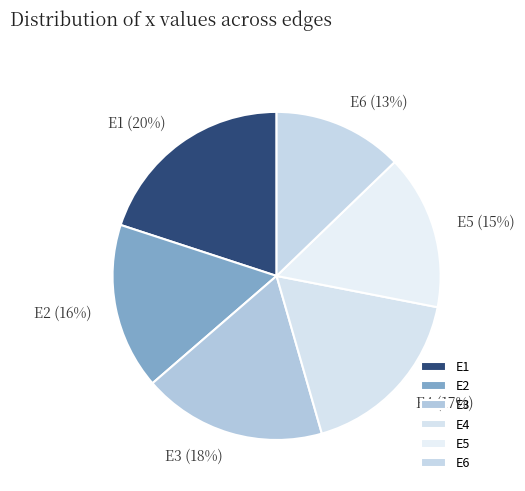

Is it true that E5 is 15% of the pie?

True